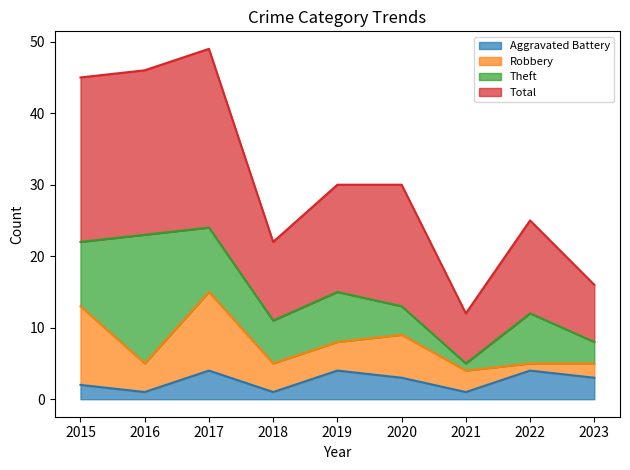

Between 2017 and 2015, which is larger?

2017